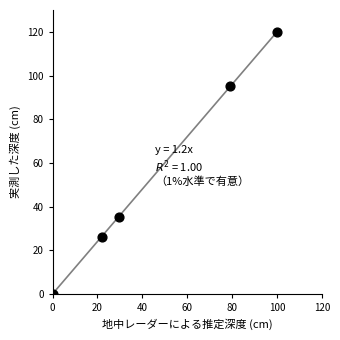

What is the range of X values (max minus min)?

100.0